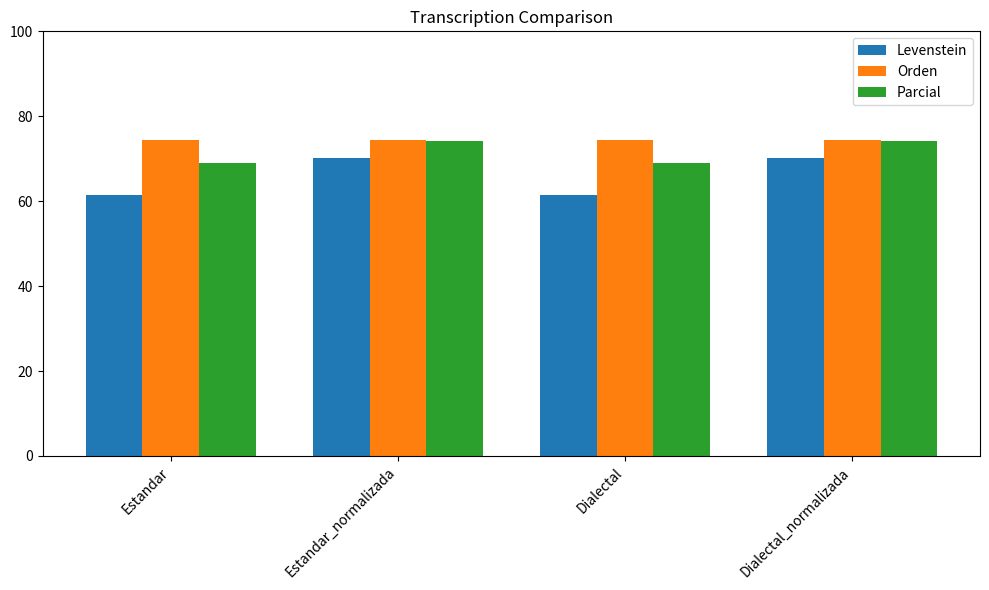

How many groups of bars are there?

4